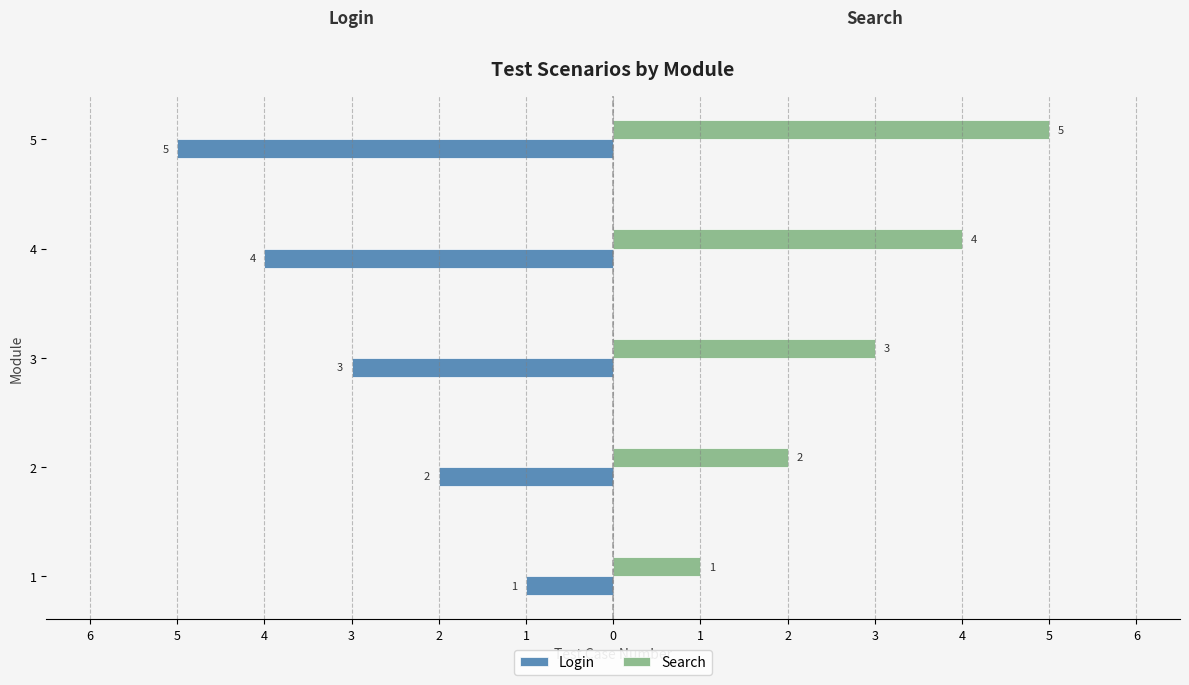

Which series has the largest total across all categories?

Search